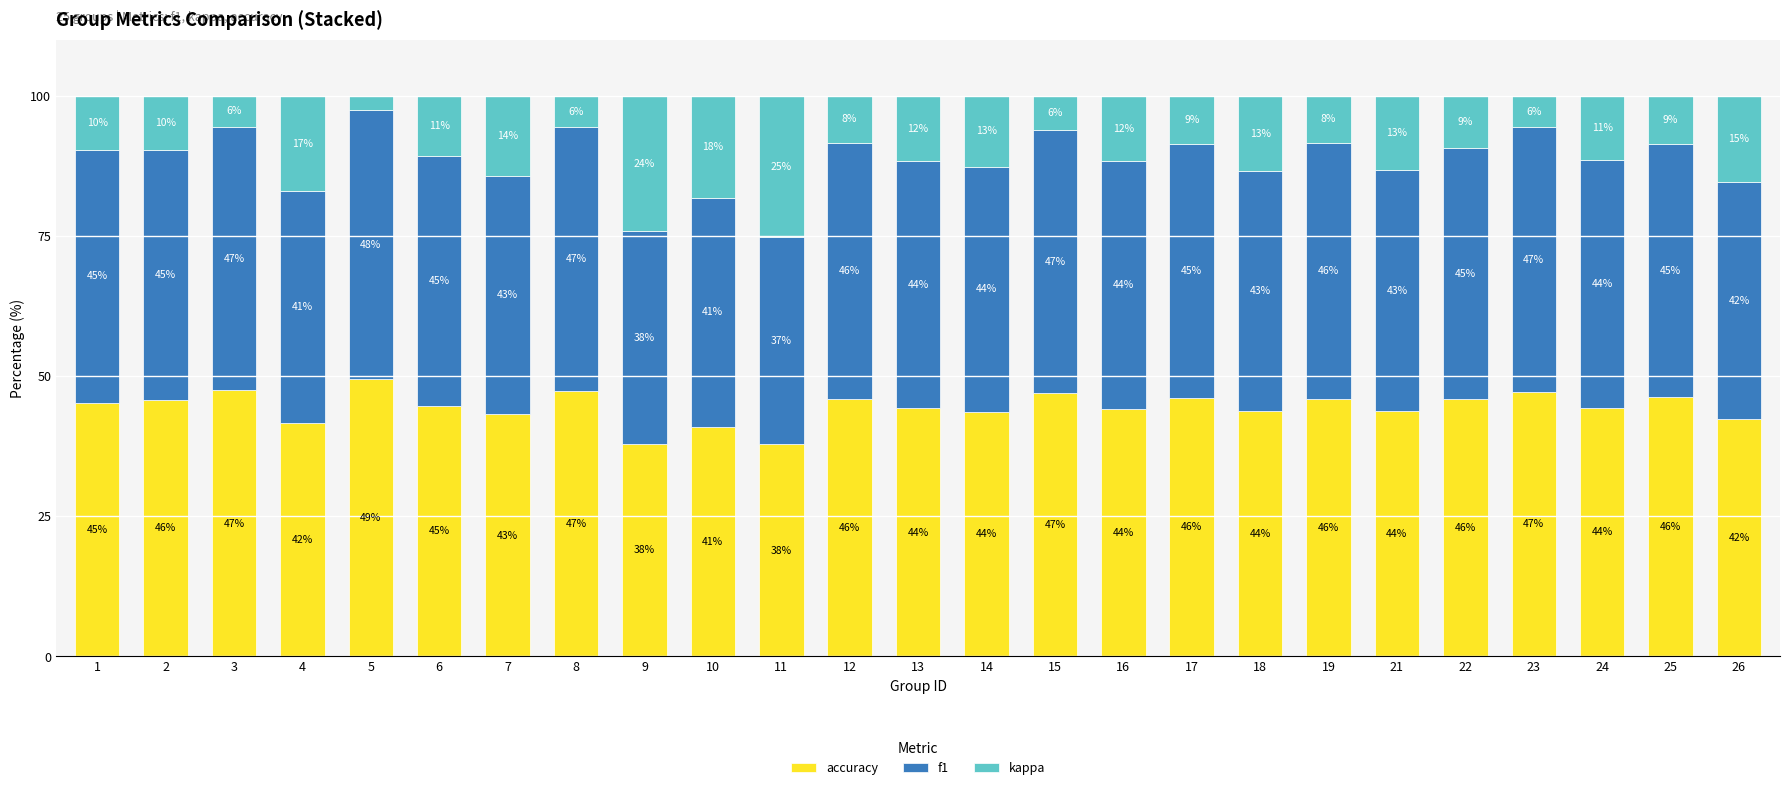

What is the highest value of the accuracy series?

49.5